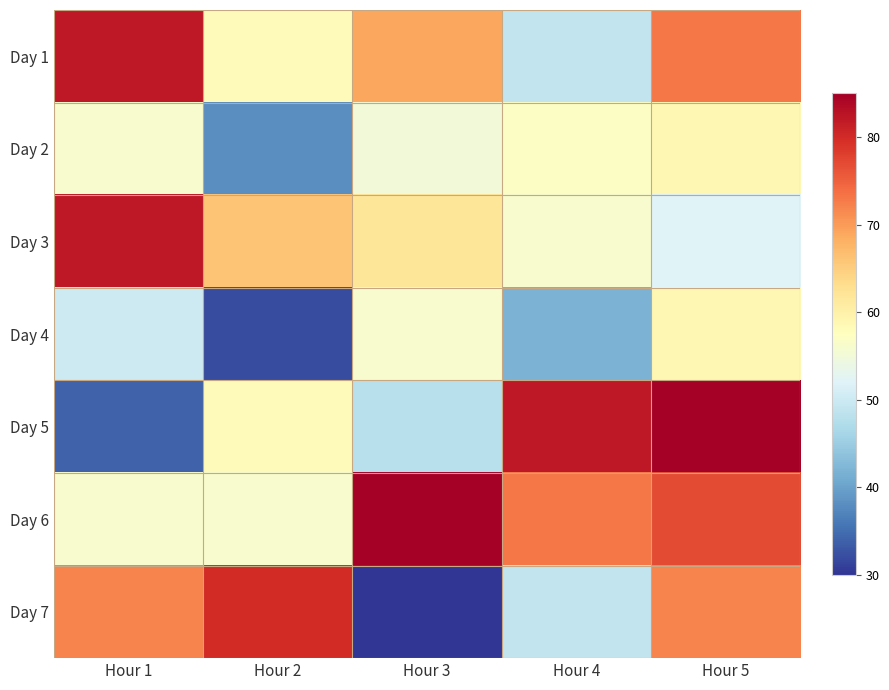

What is the spread (max minus min) of values at Hour 5?

33